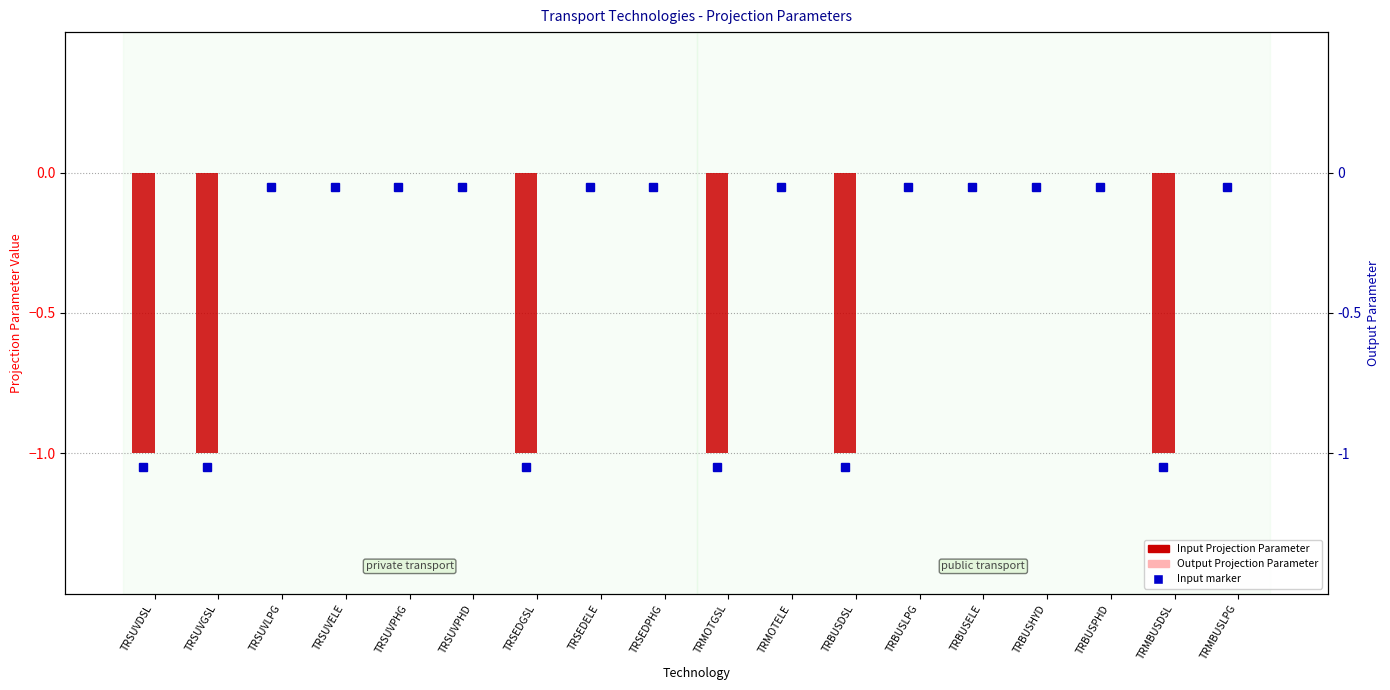

Reading left to right, extract all data points from this chart.

Input Projection Parameter: -1	-1	0	0	0	0	-1	0	0	-1	0	-1	0	0	0	0	-1	0
Output Projection Parameter: 0	0	0	0	0	0	0	0	0	0	0	0	0	0	0	0	0	0